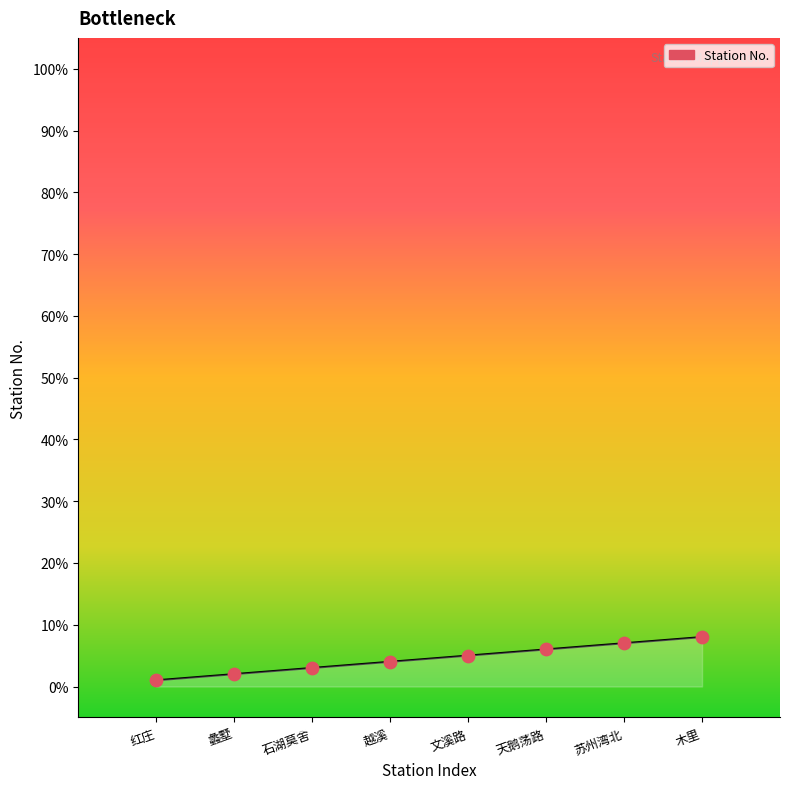

What is the average X value?

4